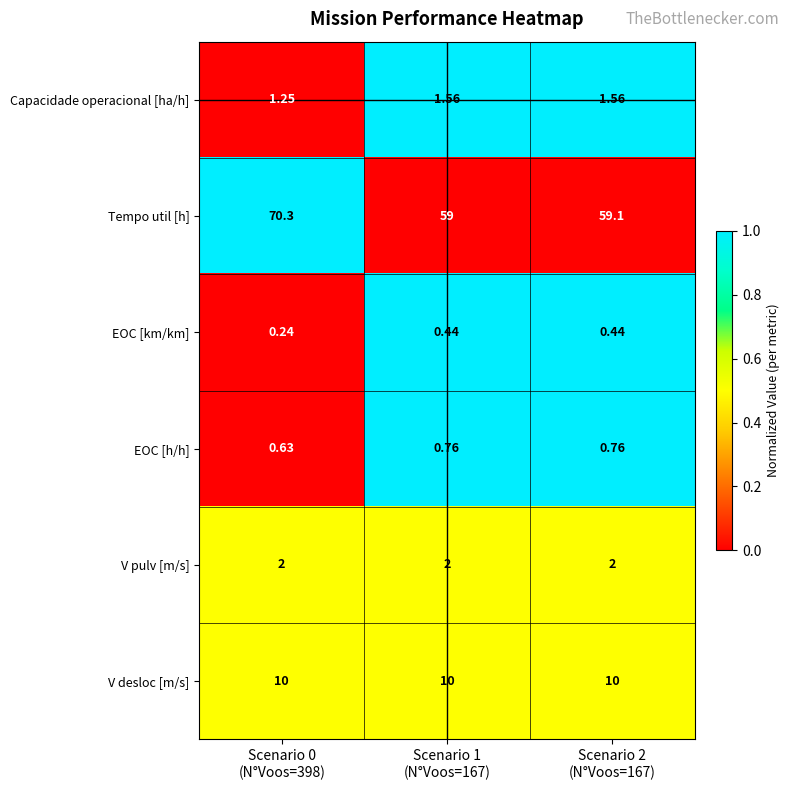

Which series has the widest spread of values?

Tempo util [h]